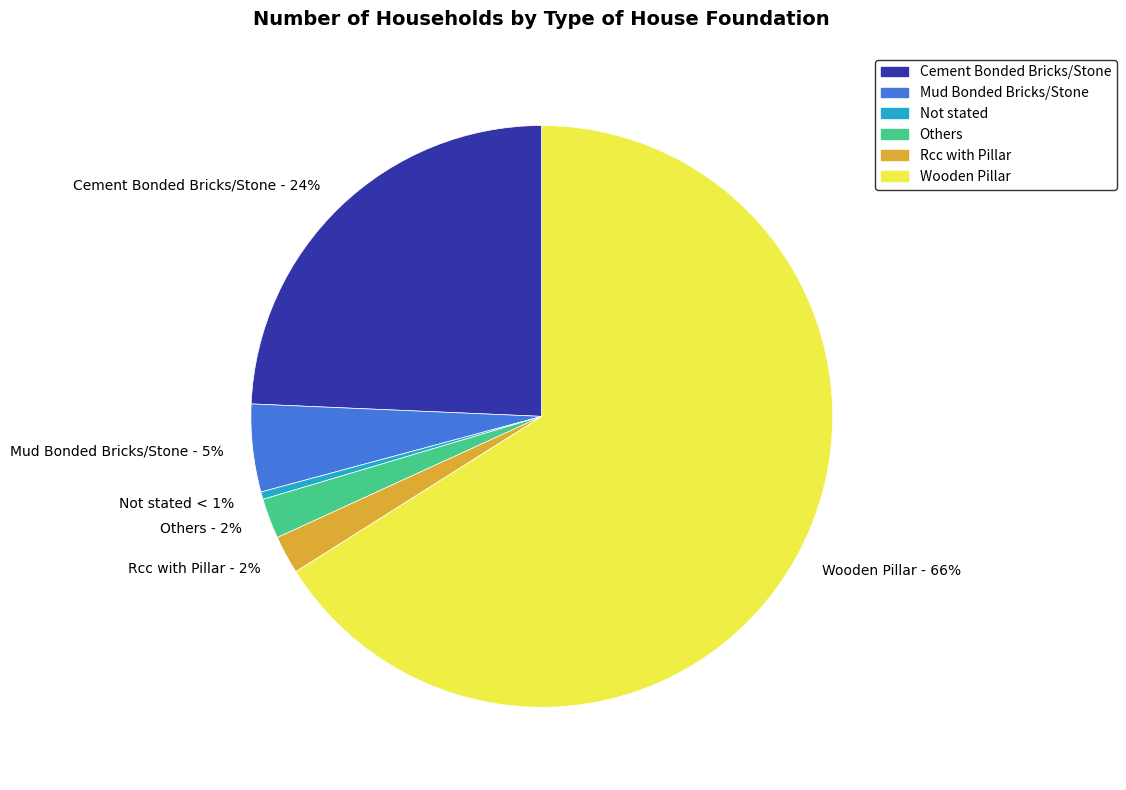

How many slices are in this pie chart?

6